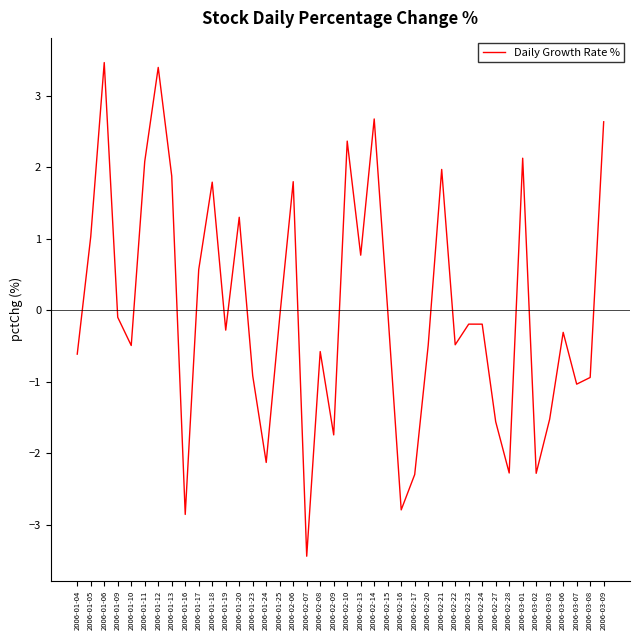

What is the difference between the maximum and second lowest values?

6.3